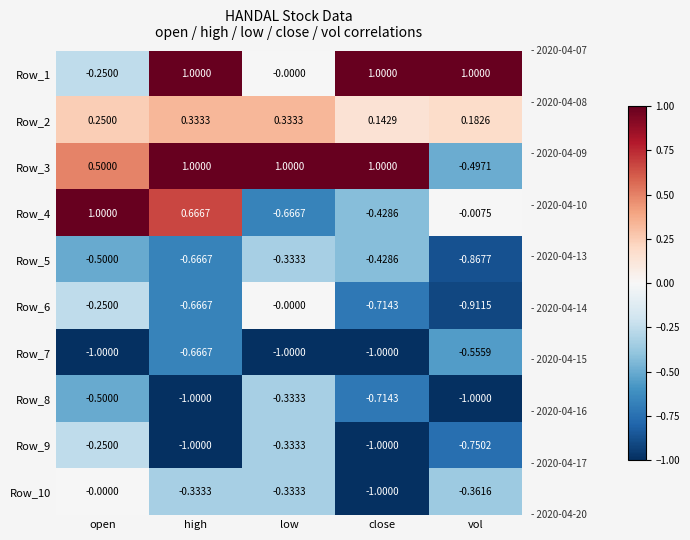

List the labels in order of Row_5 value, smallest first.

vol, high, open, close, low